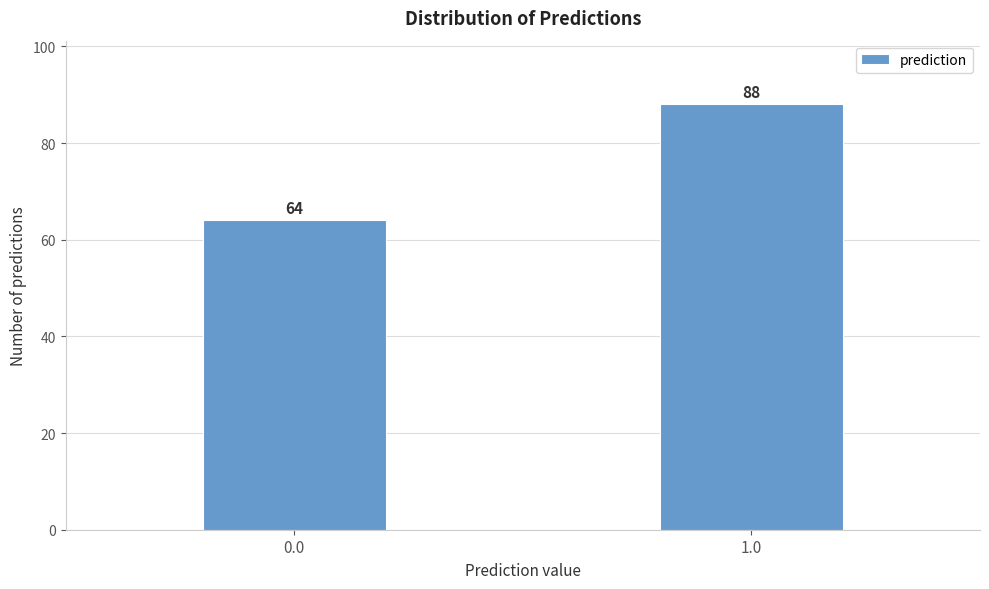

Reading left to right, what are all the values shown in this chart?

64	88